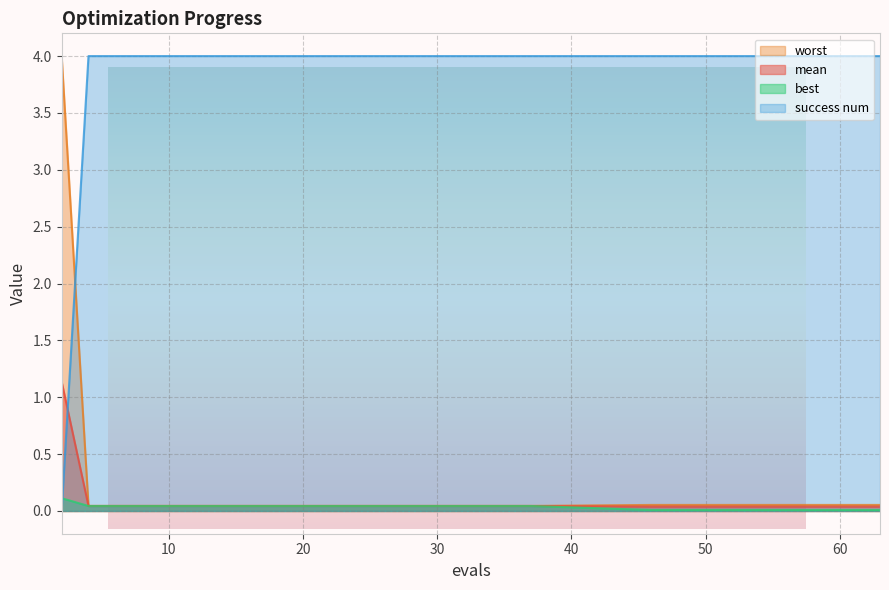

Which category has the highest value in the best series?

2